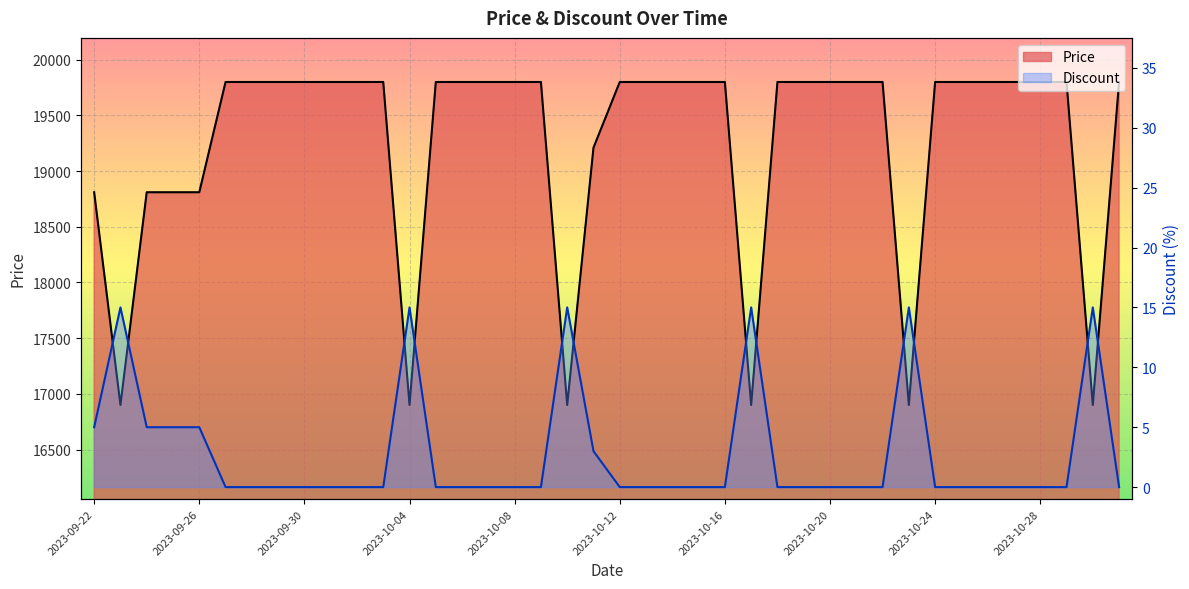

The Discount series shows 10 at 2023-10-12. True or false?

False